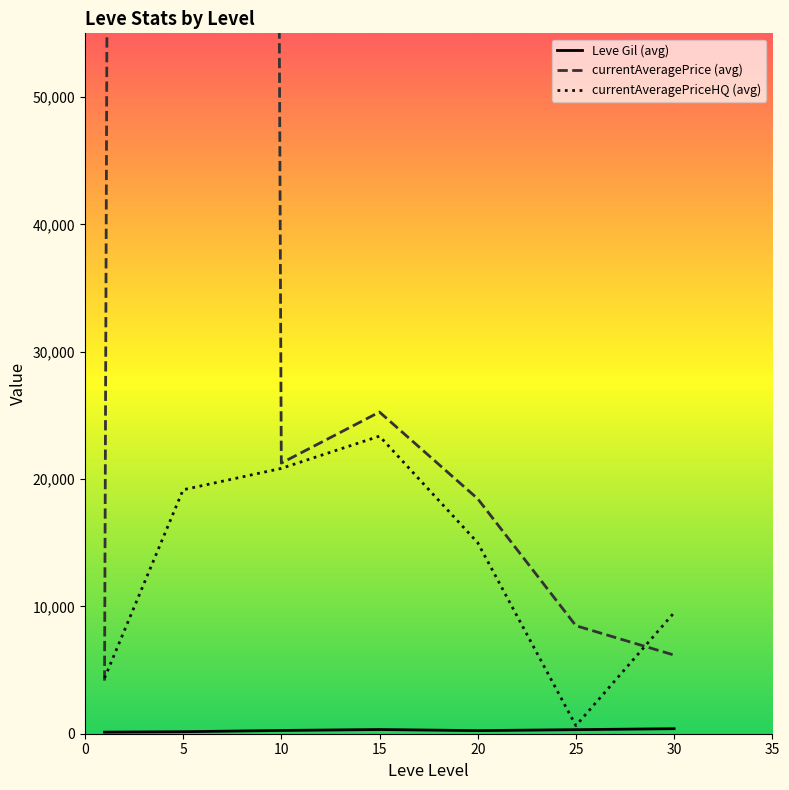

Is this an area chart (filled region under the line)?

No